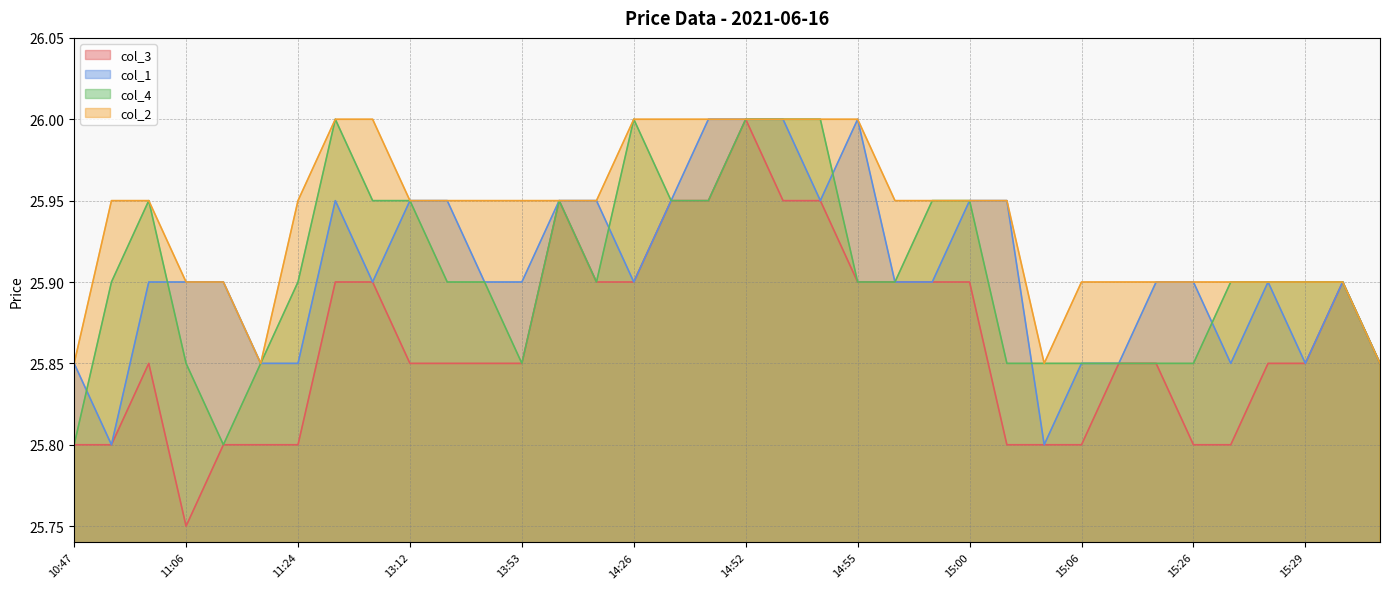

The value of col_2 at 14:19 is 45.9. True or false?

False